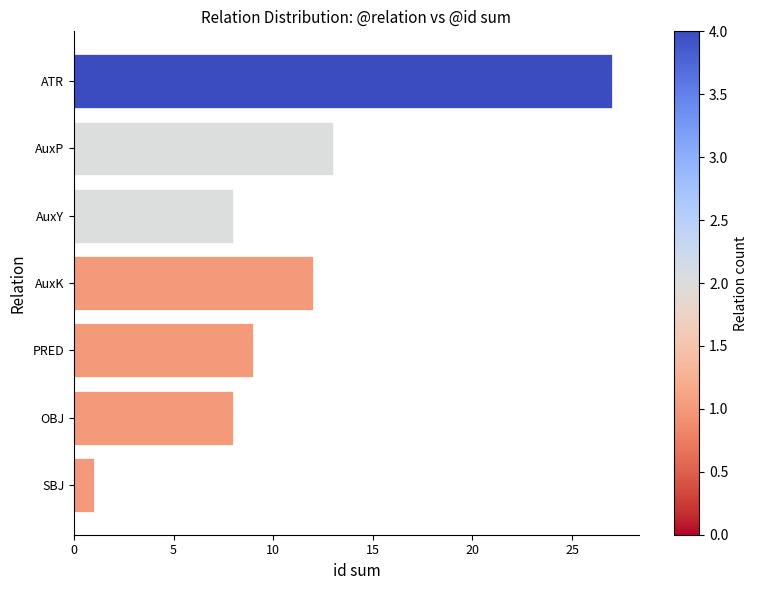

Which category has the highest value across all series?

ATR